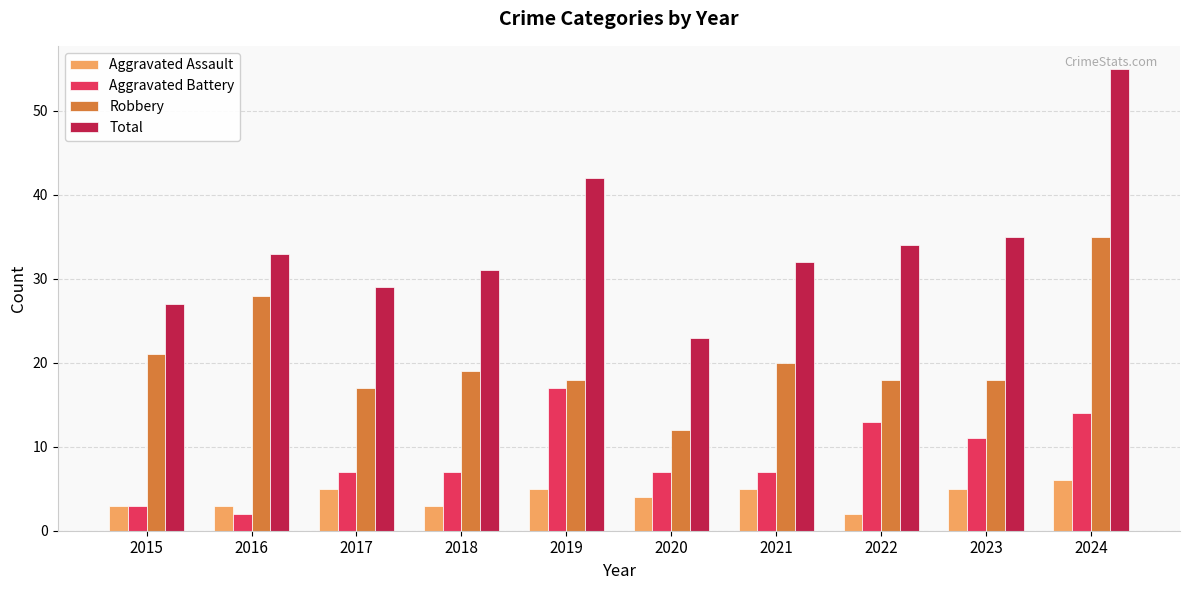

What is the total value across all series at 2015?

54